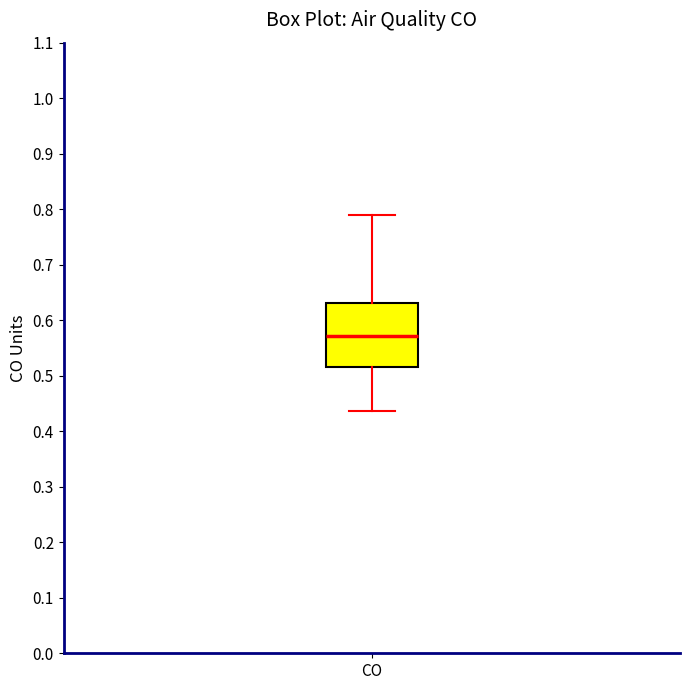

Read this box plot against the y-axis: the position of the median line, the range covered by the box, and the ends of both whiskers. The values are not printed on the chart, so give them approximately, as read against the axis.

median 0.57, box 0.52 to 0.63, whiskers 0.44 to 0.79